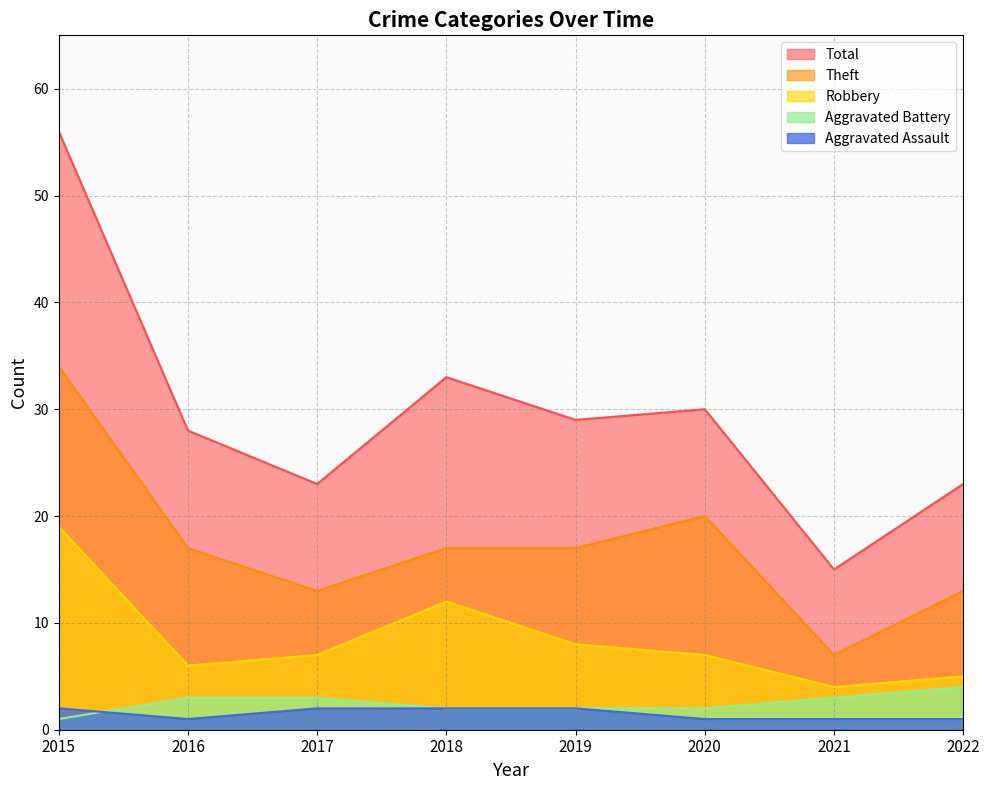

True or false: Total and Theft intersect in this chart.

False